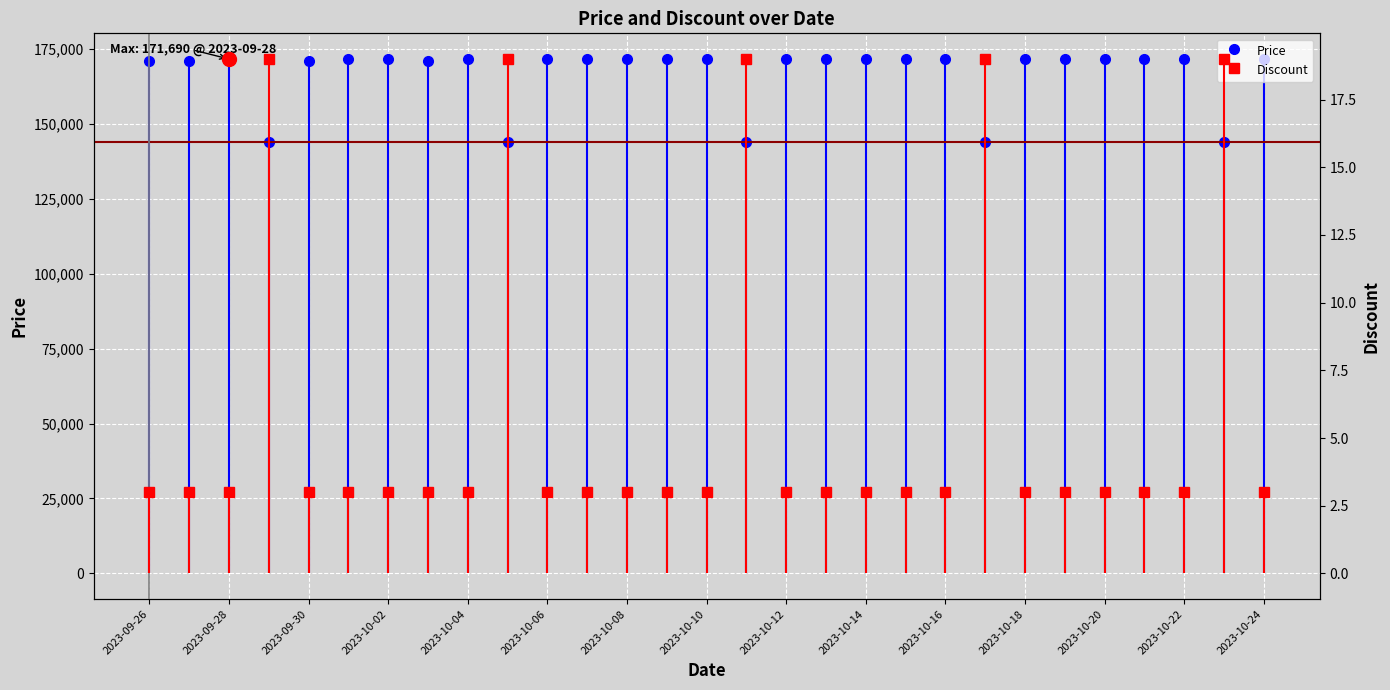

Which category has the lowest value in the Price series?

2023-09-29